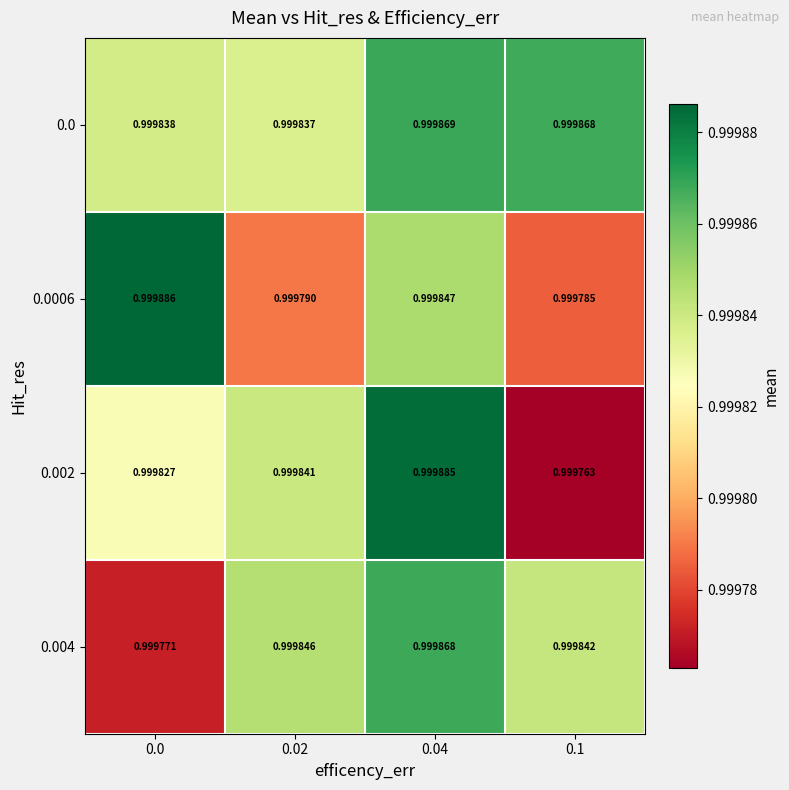

Is the value of 0.0 at 0.0 greater than the value of 0.002 at 0.1?

Yes